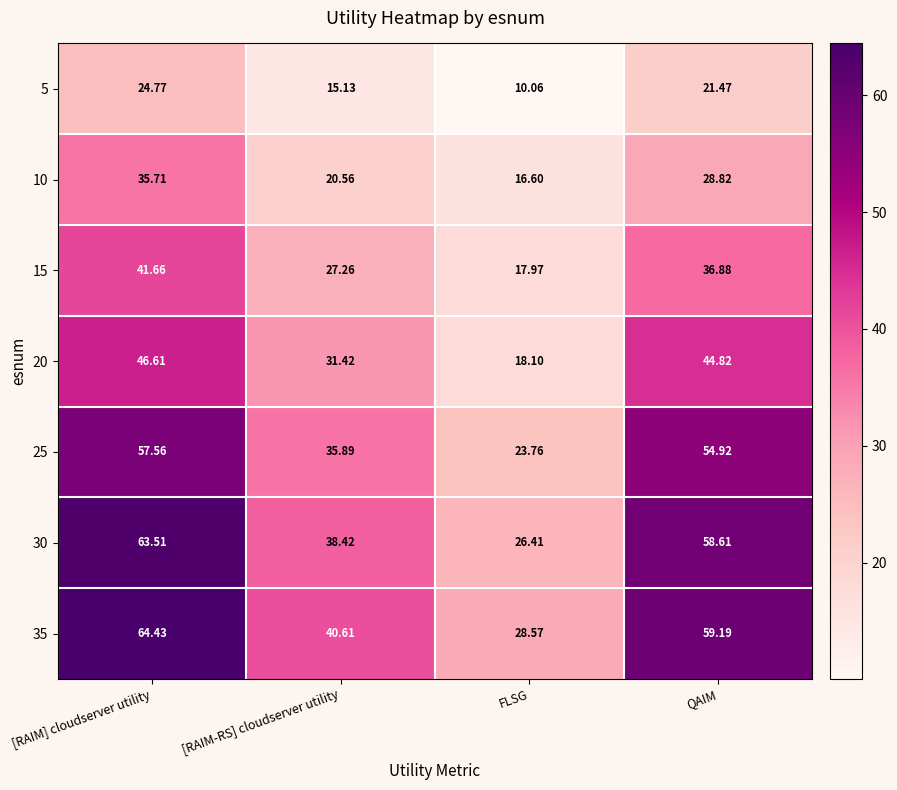

List the series in order of their peak value, highest first.

35, 30, 25, 20, 15, 10, 5